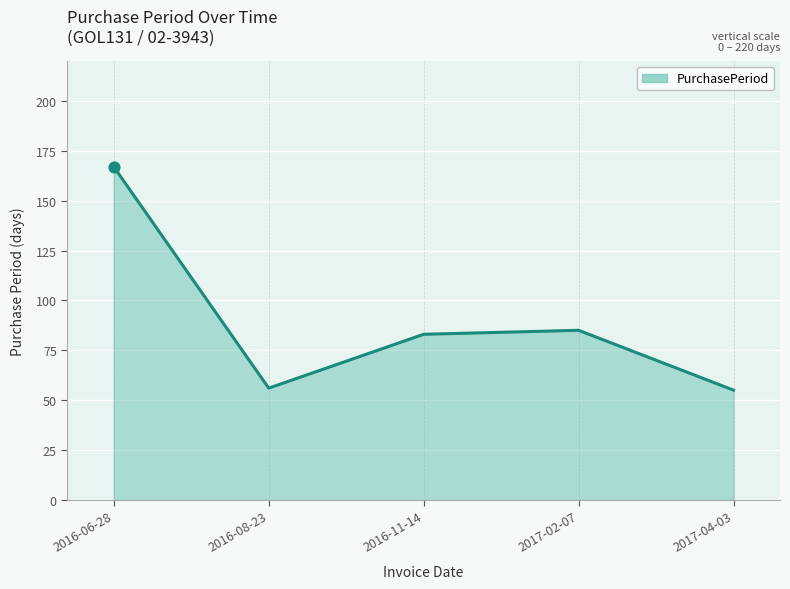

Which has a higher value, 2016-11-14 or 2017-04-03?

2016-11-14